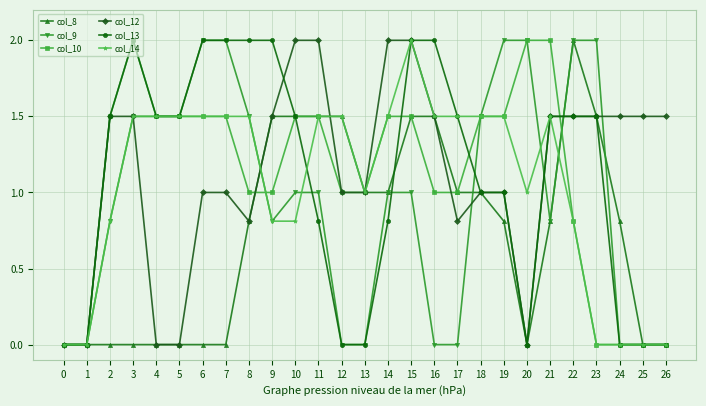

What are all the series names shown in the legend?

col_8, col_9, col_10, col_12, col_13, col_14